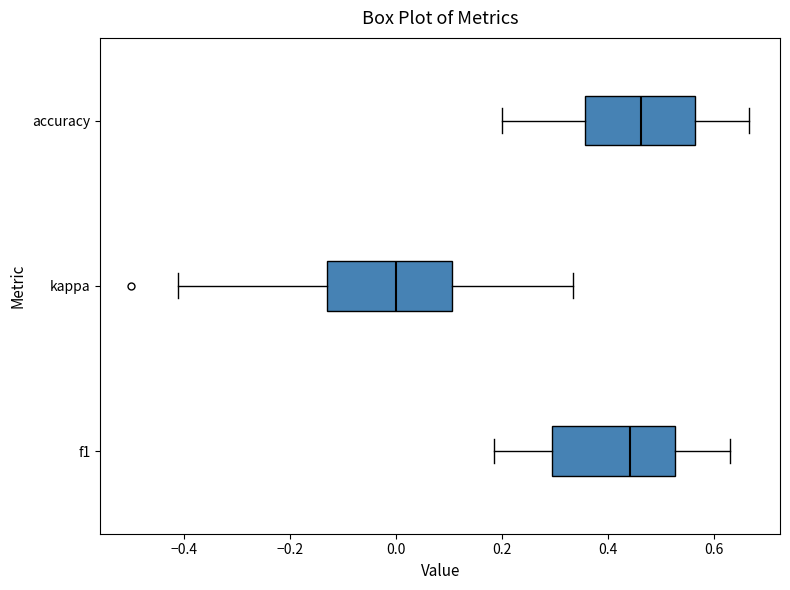

Reading bottom to top, transcribe this box plot: for each box, give where its median line is, the range the box spans, and where its two whiskers end, as read against the x-axis. The values are not printed on the chart, so give them approximately, as read against the axis.

f1: median 0.44, box 0.30 to 0.52, whiskers 0.18 to 0.64
kappa: median 0.00, box -0.14 to 0.10, whiskers -0.42 to 0.34
accuracy: median 0.46, box 0.36 to 0.56, whiskers 0.20 to 0.66